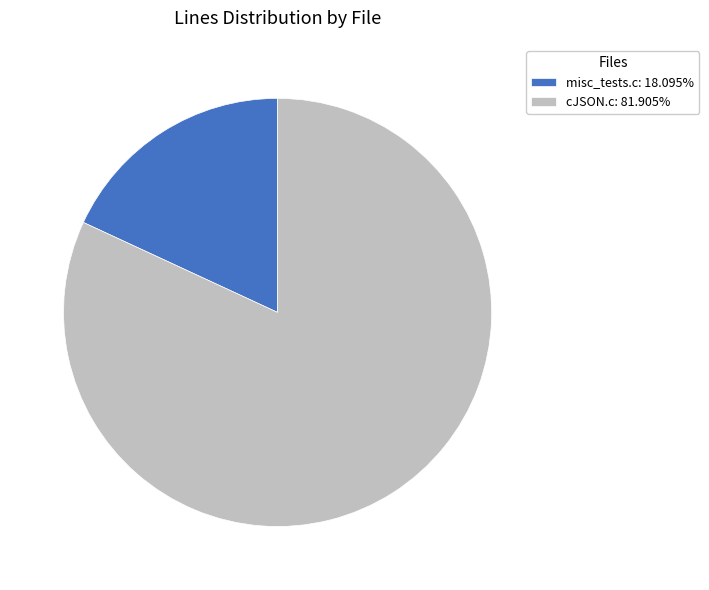

Does any single category account for the majority?

Yes